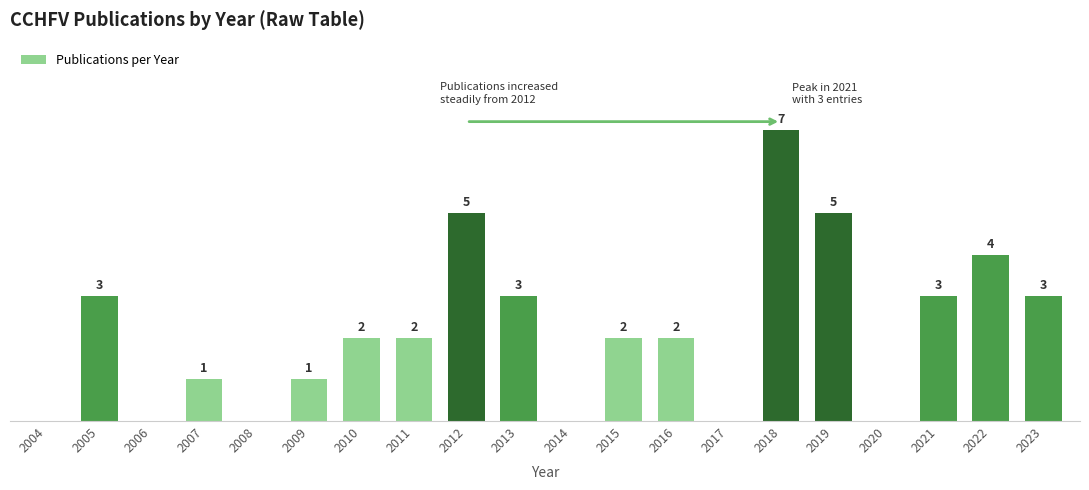

Reading left to right, list all the values displayed in this chart.

0	3	0	1	0	1	2	2	5	3	0	2	2	0	7	5	0	3	4	3